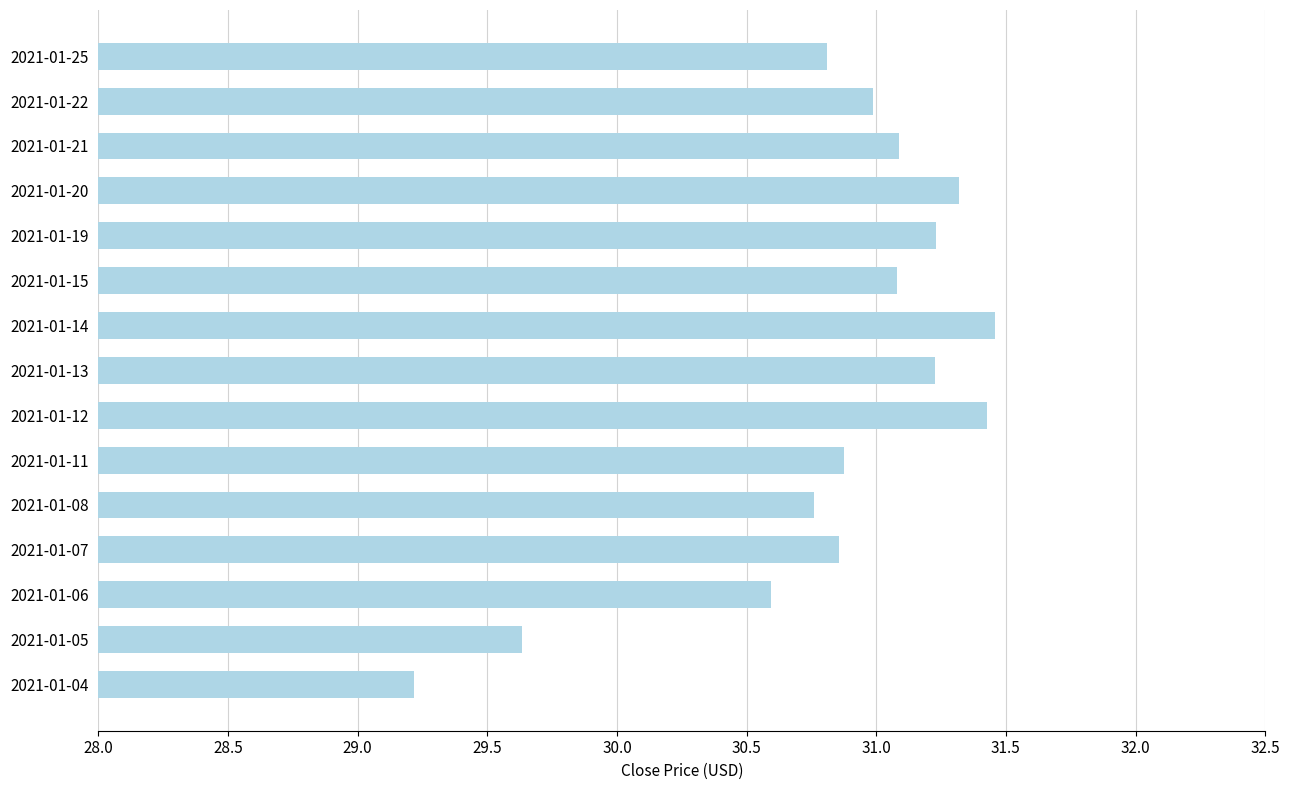

Where is the data nearest to the value 30?

2021-01-05